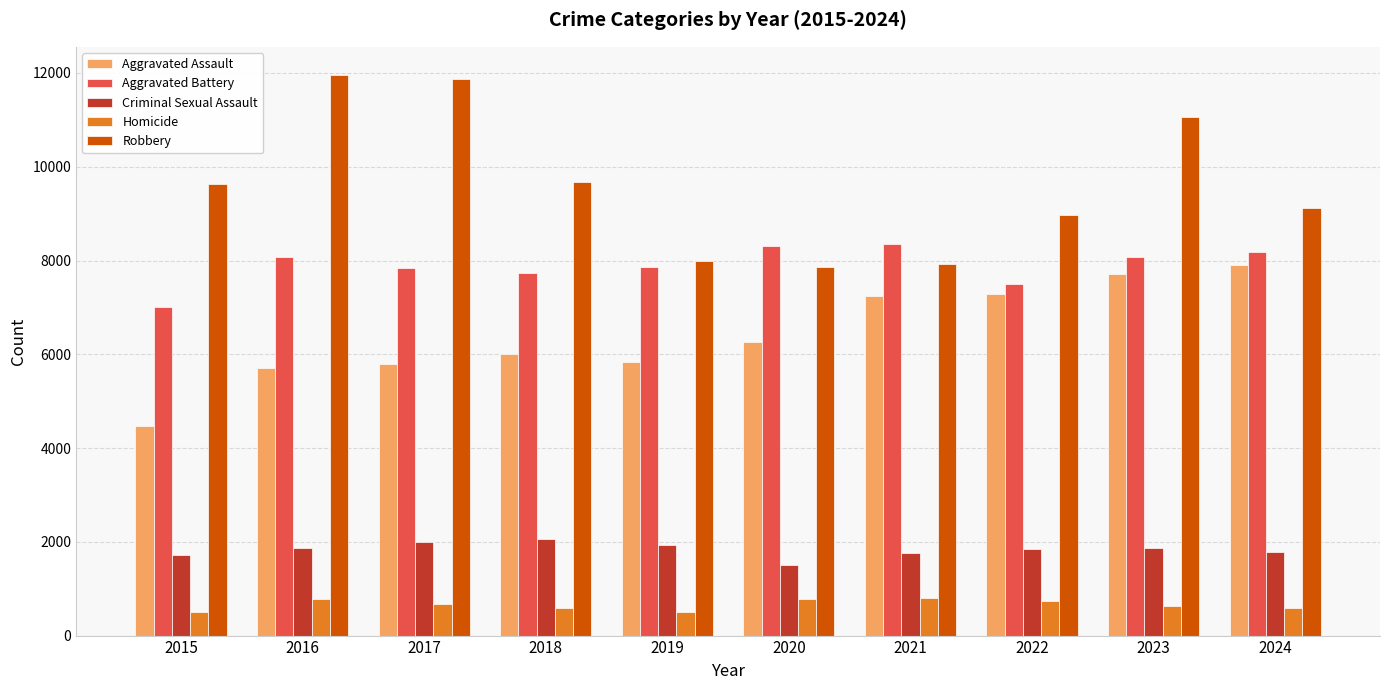

What is the total value across all series at 2023?

29346